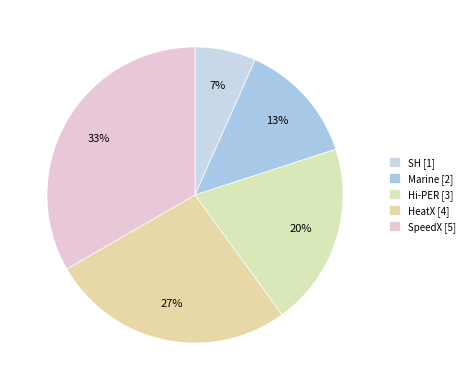

To the nearest percent, what portion does Marine represent?

13%